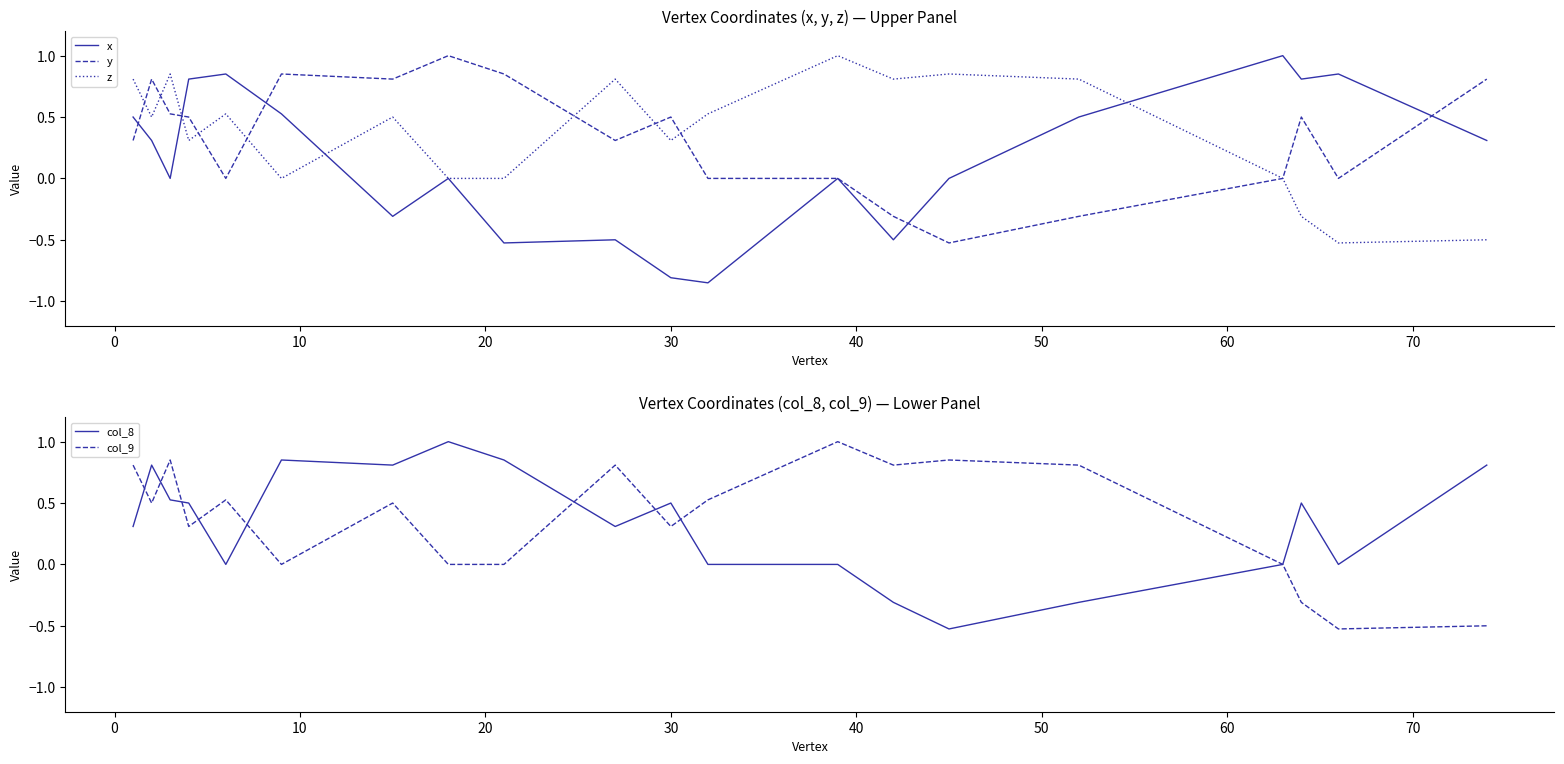

What is the sum of all y values?

6.6